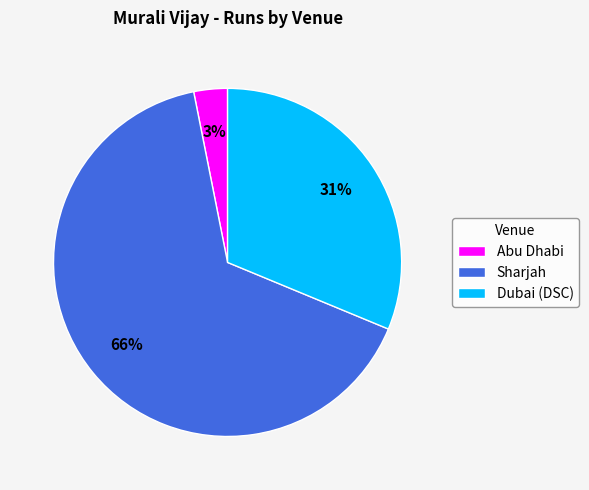

Which has a higher value, Sharjah or Dubai (DSC)?

Sharjah